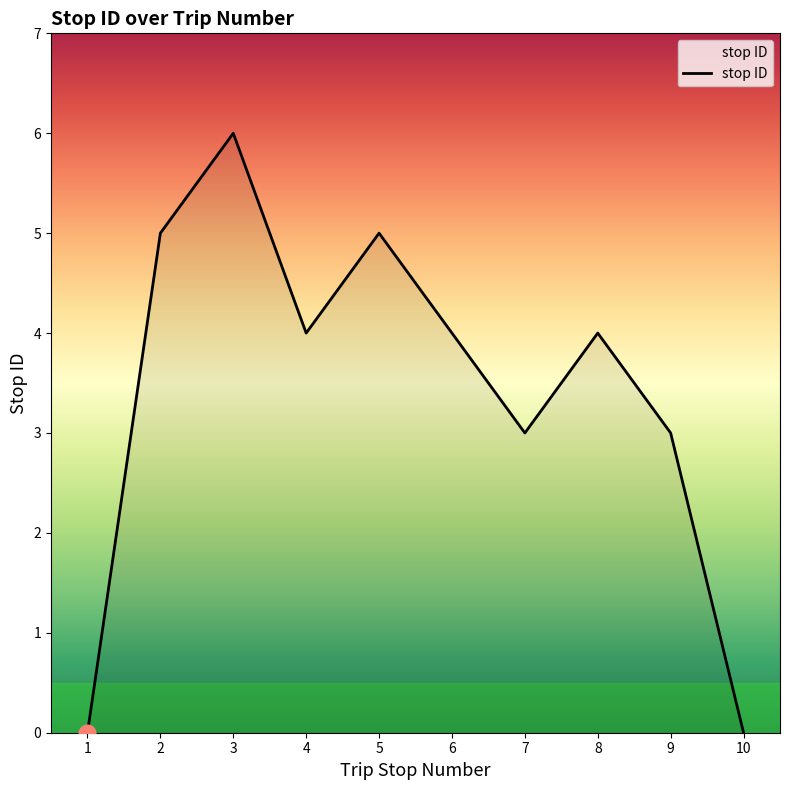

What is the change in value from 3 to 8?

-2